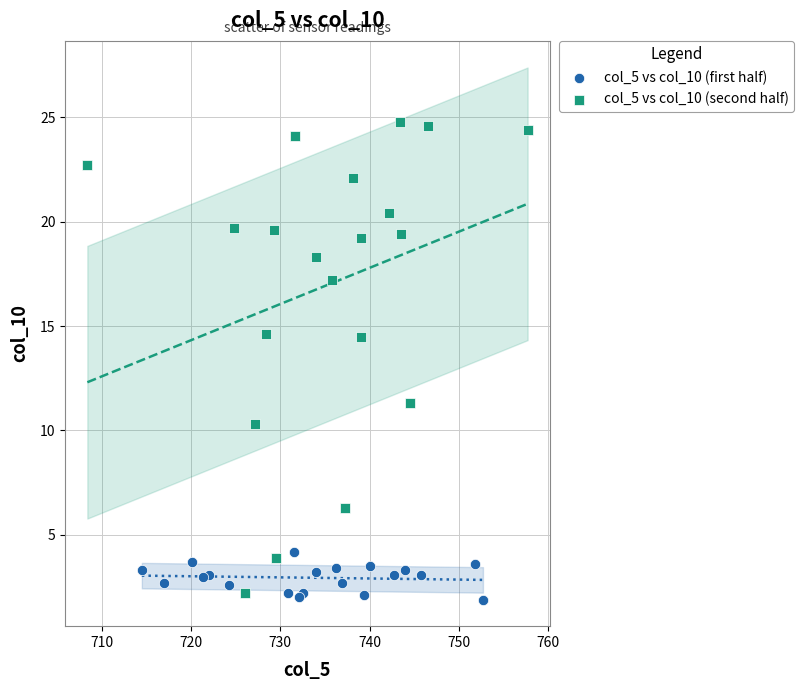

Which series has the largest Y range (max minus min)?

col_5 vs col_10 (second half)